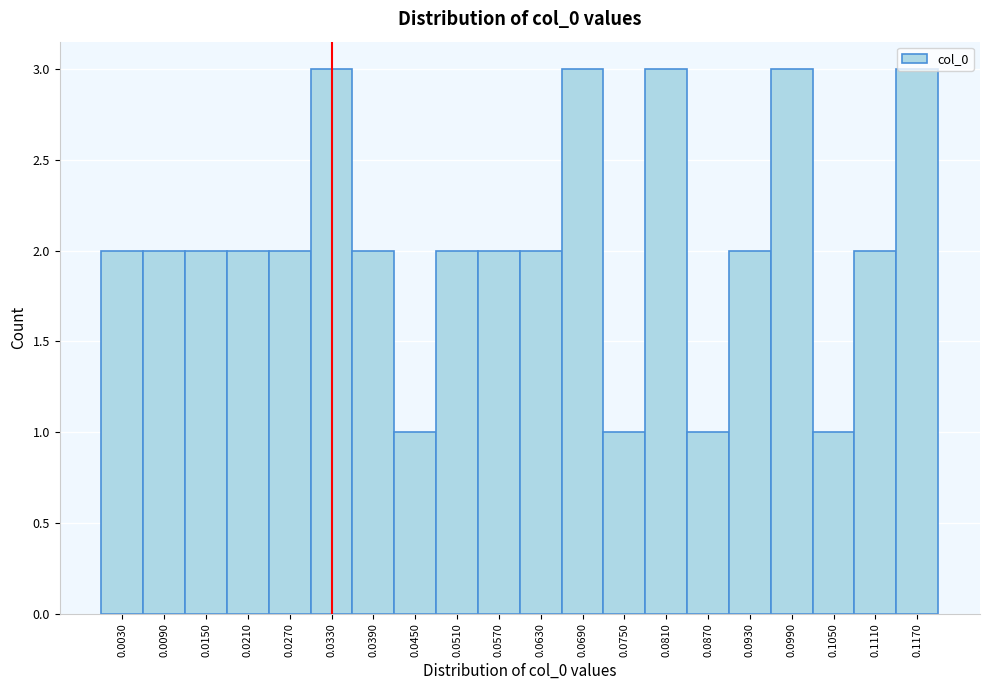

Reading left to right, list every bar in this chart as the range it spans on the x-axis followed by its height. Neither the bar edges nor the heights are printed on the chart, so give them approximately, as read against the axes.

0.000 to 0.006: 2
0.006 to 0.012: 2
0.012 to 0.018: 2
0.018 to 0.024: 2
0.024 to 0.030: 2
0.030 to 0.036: 3
0.036 to 0.042: 2
0.042 to 0.048: 1
0.048 to 0.054: 2
0.054 to 0.060: 2
0.060 to 0.066: 2
0.066 to 0.072: 3
0.072 to 0.078: 1
0.078 to 0.084: 3
0.084 to 0.090: 1
0.090 to 0.096: 2
0.096 to 0.102: 3
0.102 to 0.108: 1
0.108 to 0.114: 2
0.114 to 0.120: 3